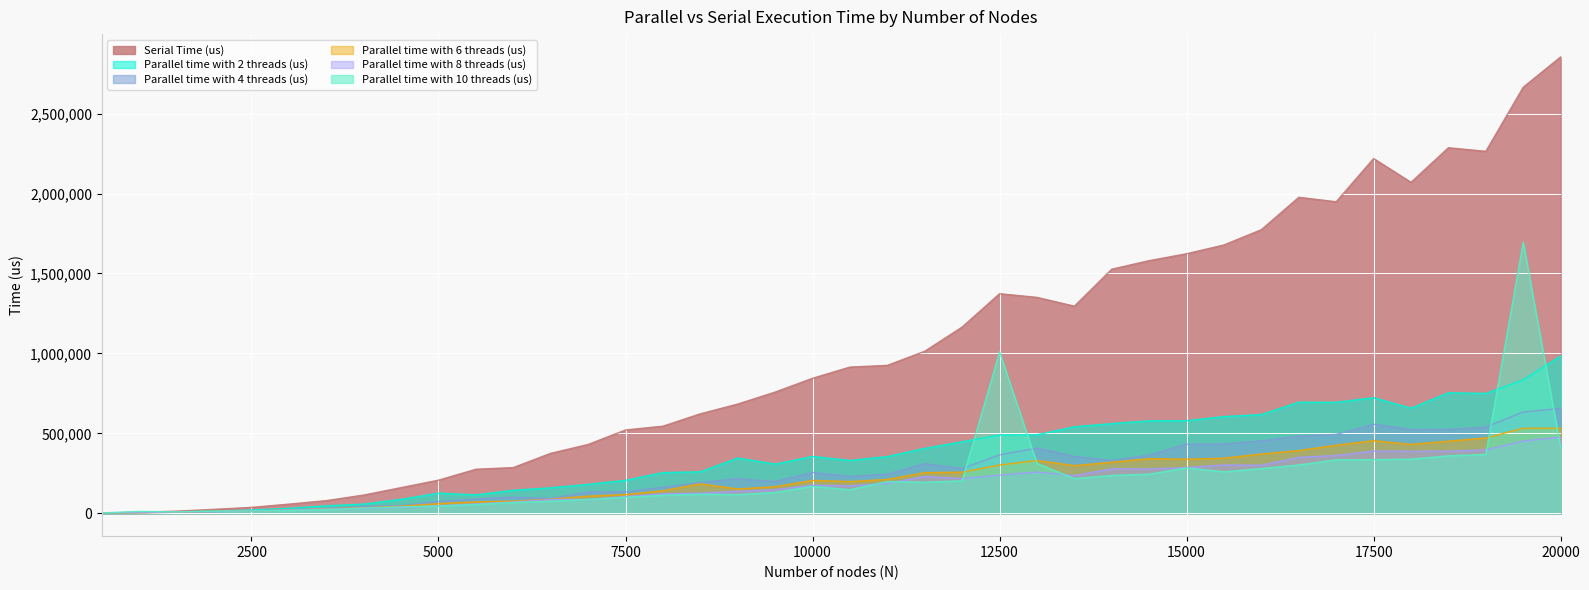

True or false: Parallel time with 4 threads (us) has more than 0 points higher than both neighbors.

True